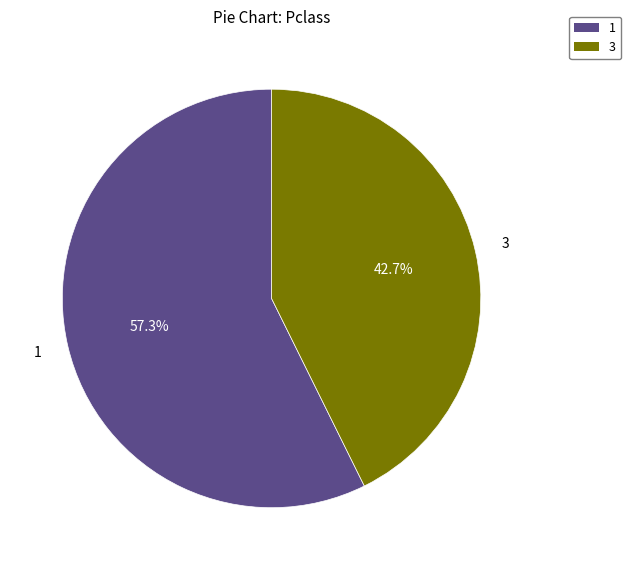

Is there a majority slice in this chart?

Yes